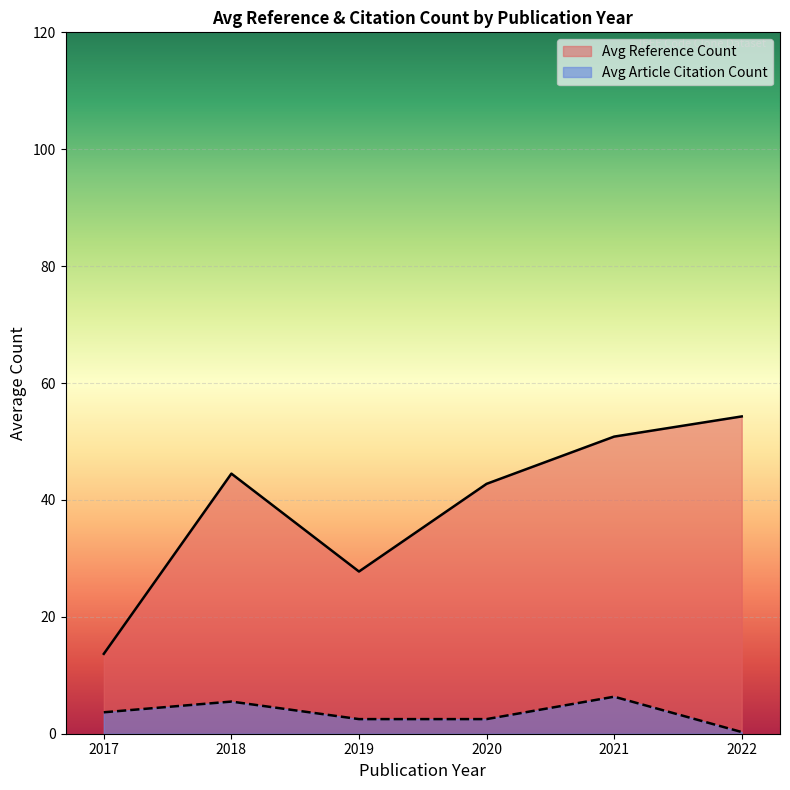

Rank the series by their maximum value, from lowest to highest.

Avg Article Citation Count, Avg Reference Count